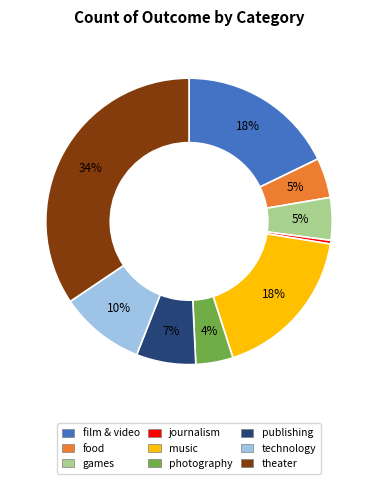

Do food and publishing together represent more than half of the pie?

No